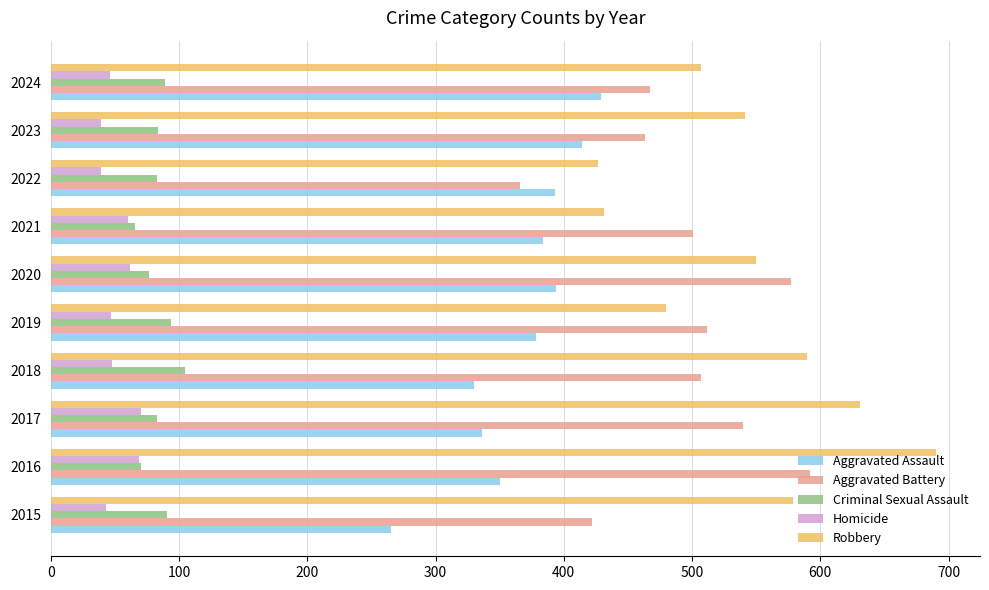

Count the number of data series in this chart.

5